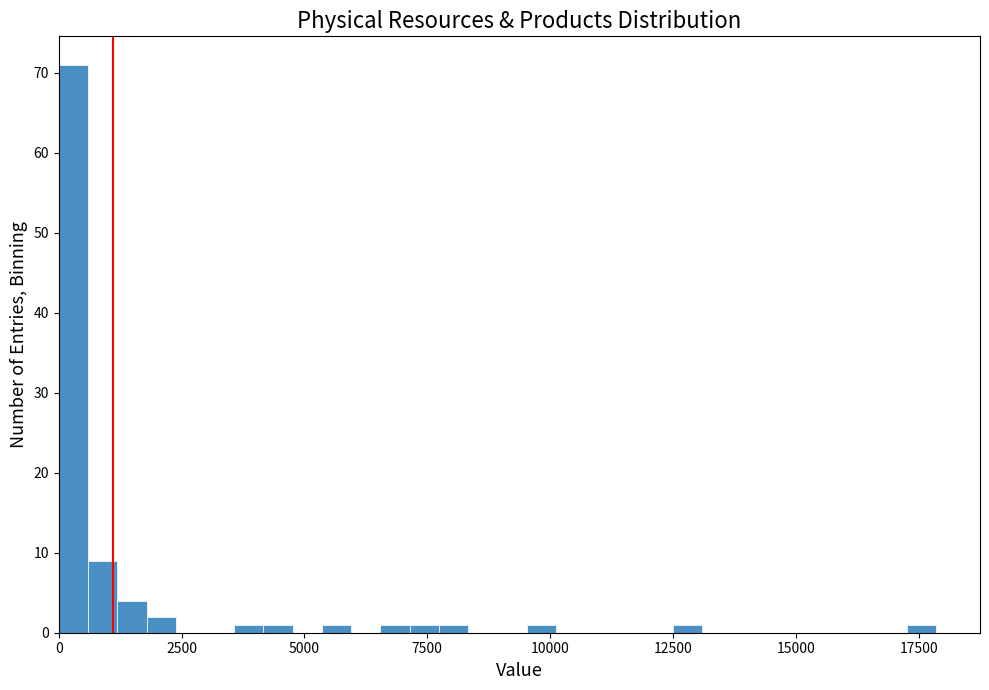

Read against the x-axis, roughly where is the centre of the tallest bar?

500